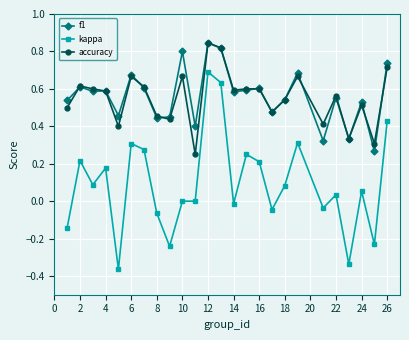

Which series has the largest range (max minus min)?

kappa